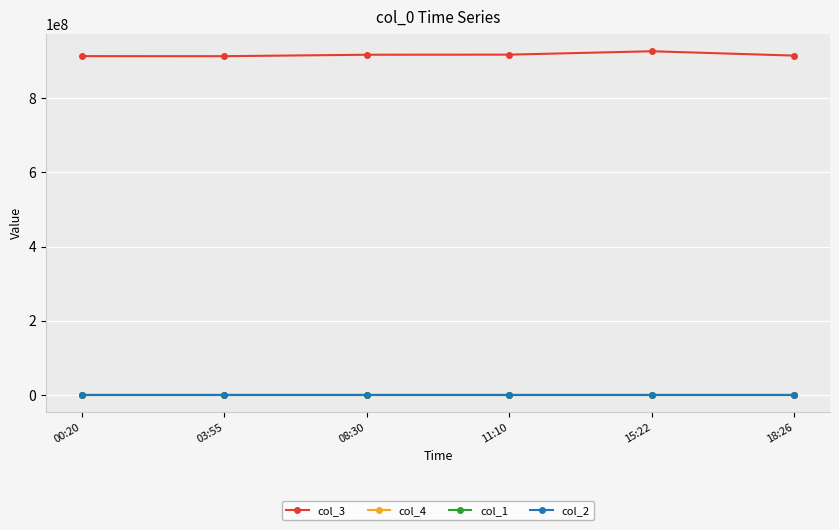

What is the lowest value of the col_1 series?

37